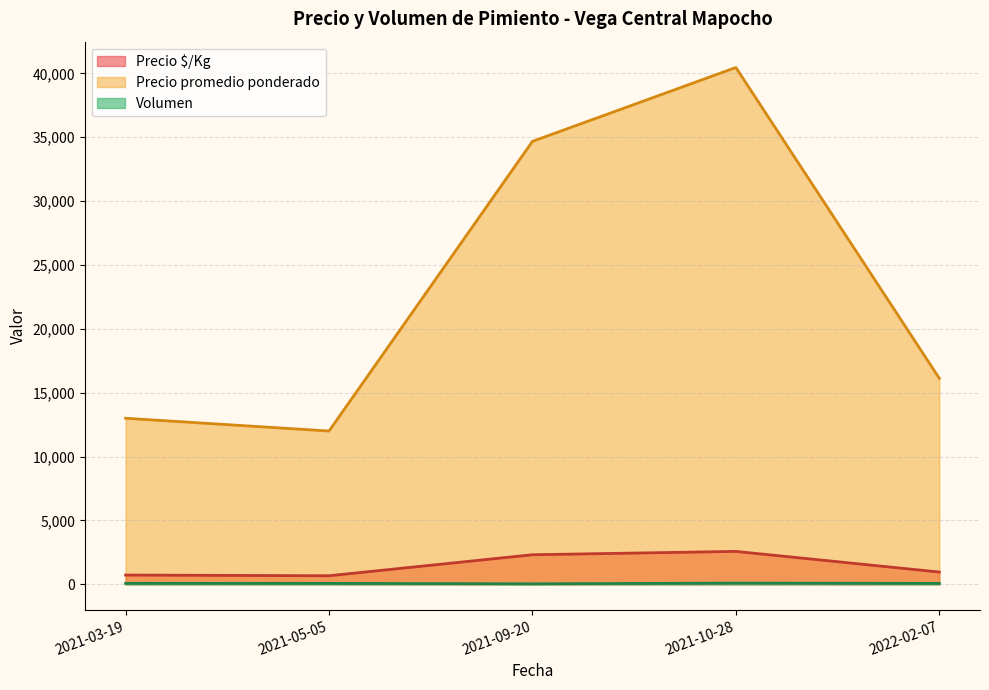

What is the sum of all Volumen values?

337.3